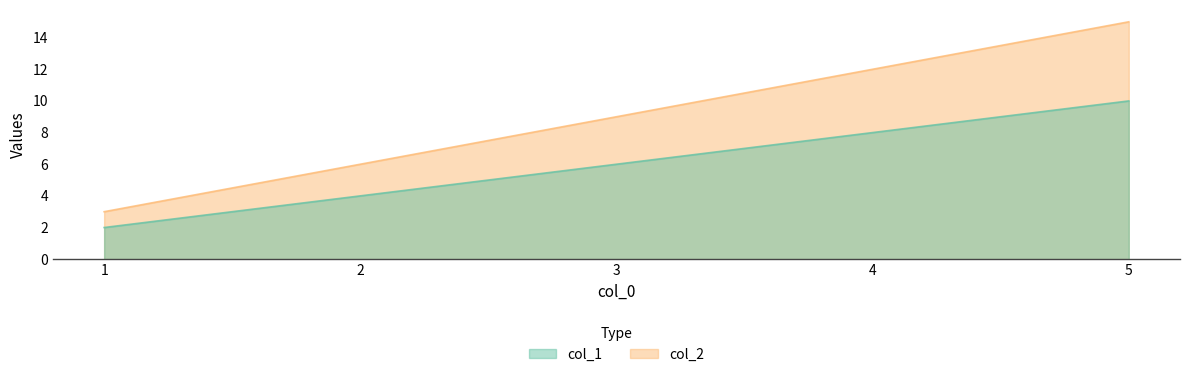

What is the sum of all col_1 values?

45